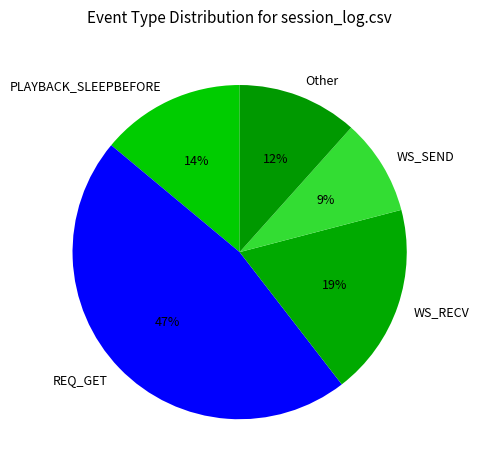

Is there any slice that represents more than half of the pie?

No